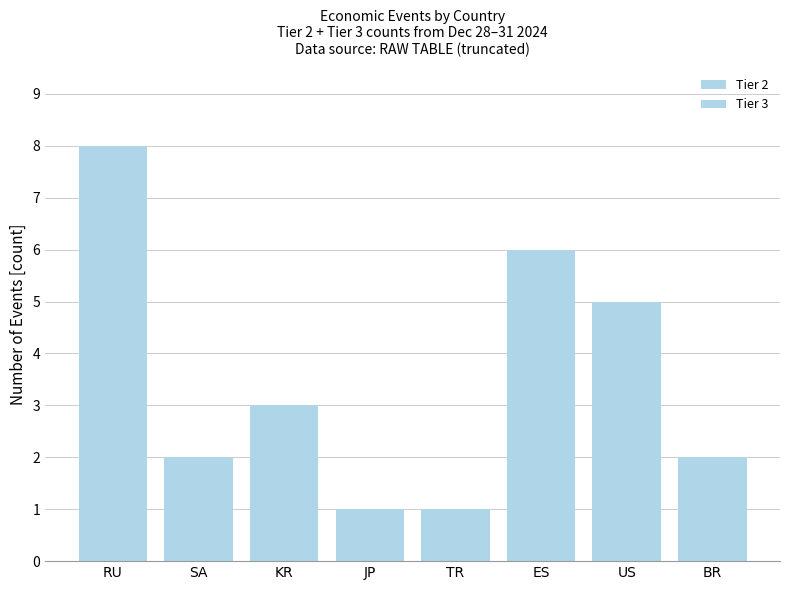

How many Tier 2 values are between 0 and 2?

7